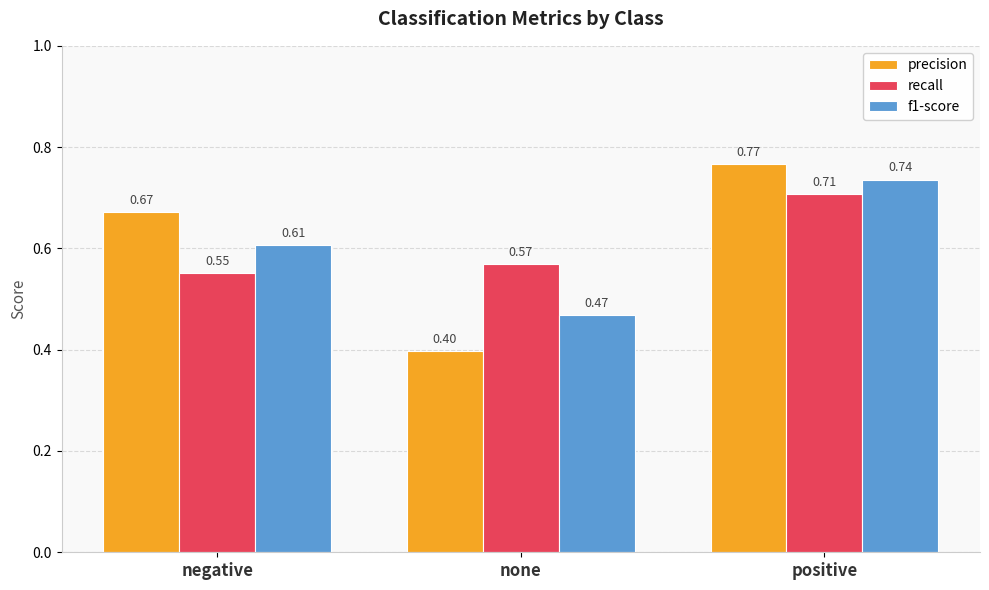

Is the value of f1-score at none greater than the value of precision at negative?

No